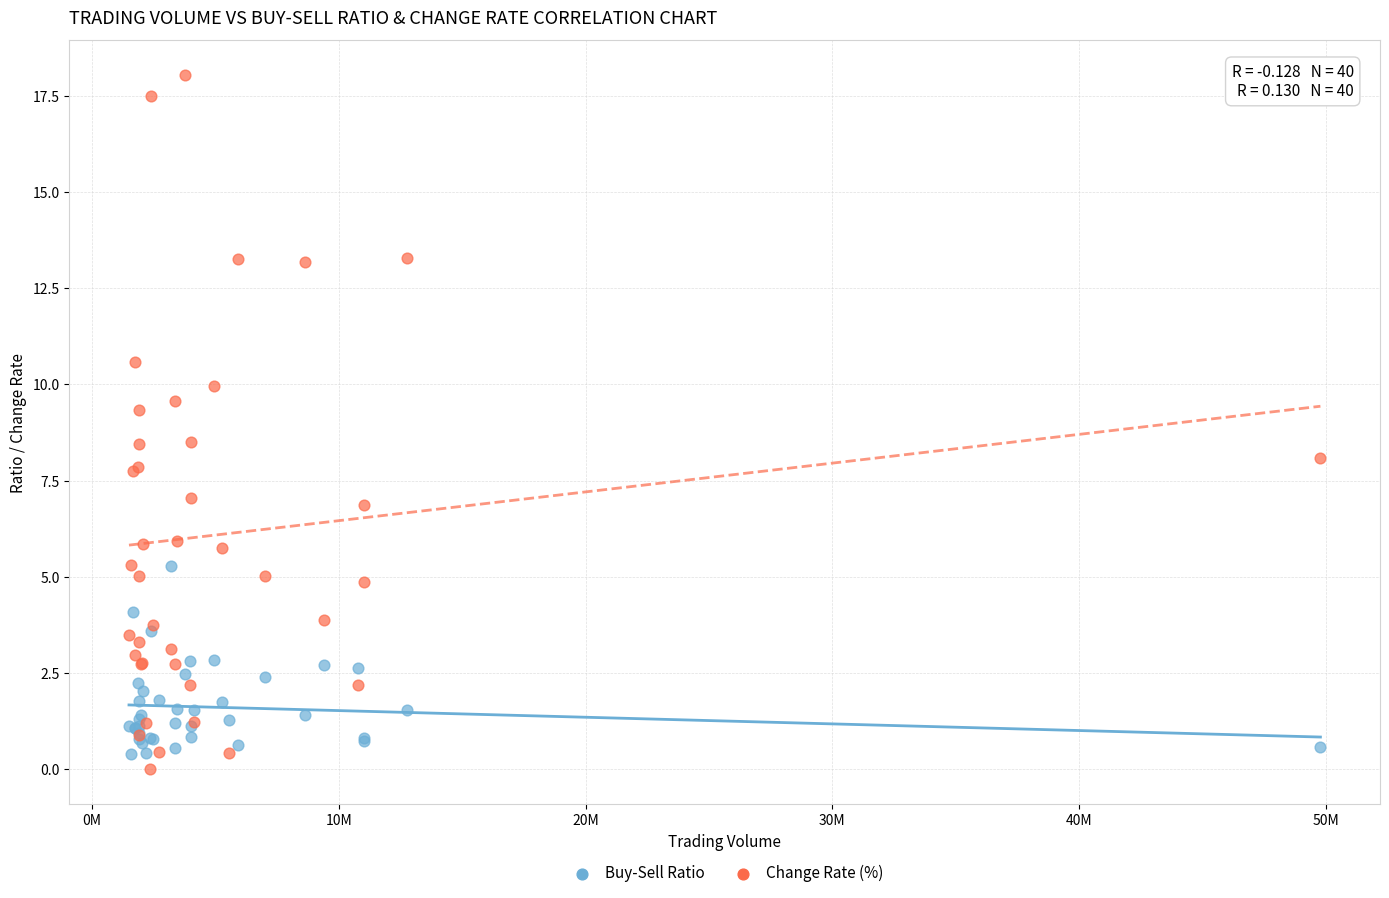

What are all the series names shown in the legend?

Buy-Sell Ratio, Change Rate (%)